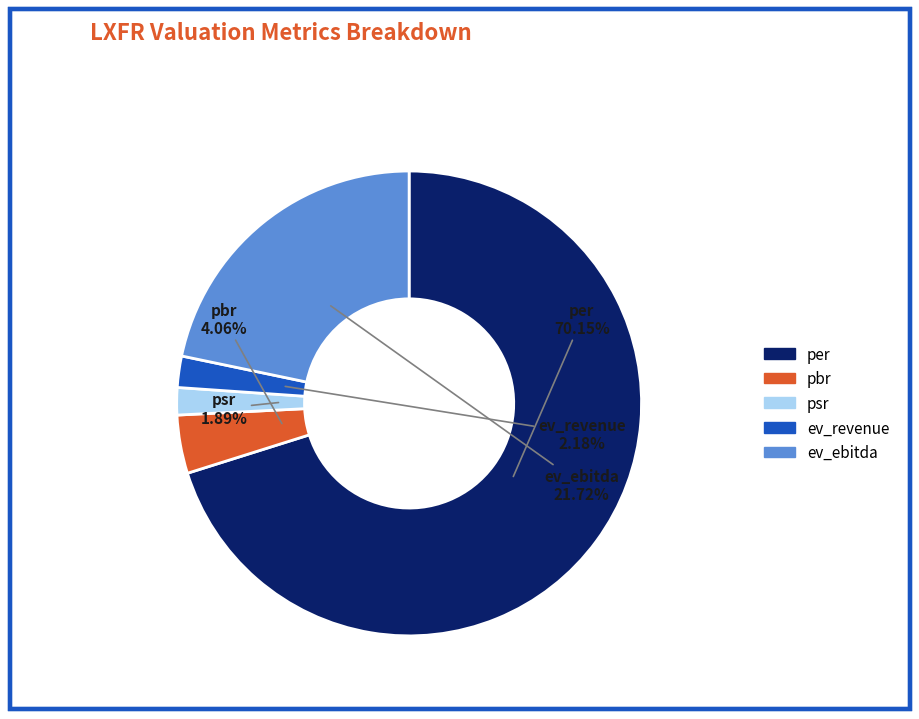

Which category has the biggest portion of the pie?

per